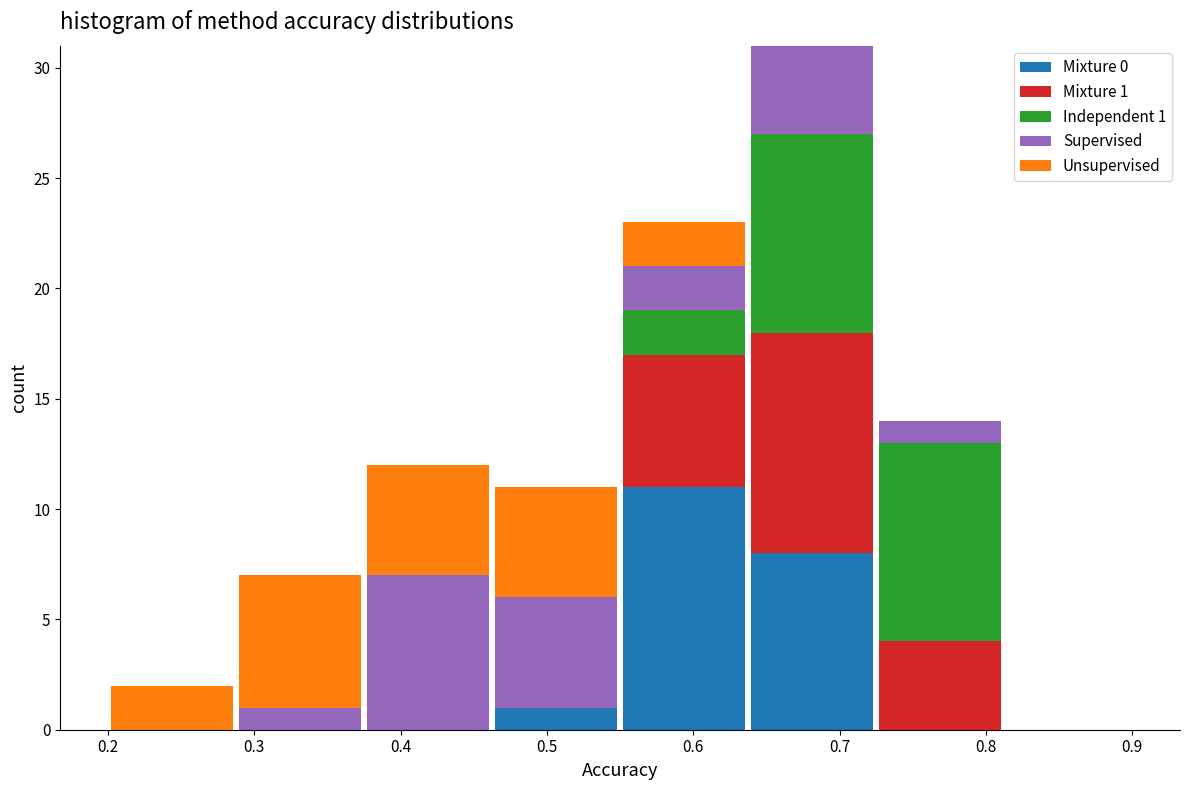

Which range on the x-axis has the tallest stacked bar (by total height)?

0.64 to 0.73